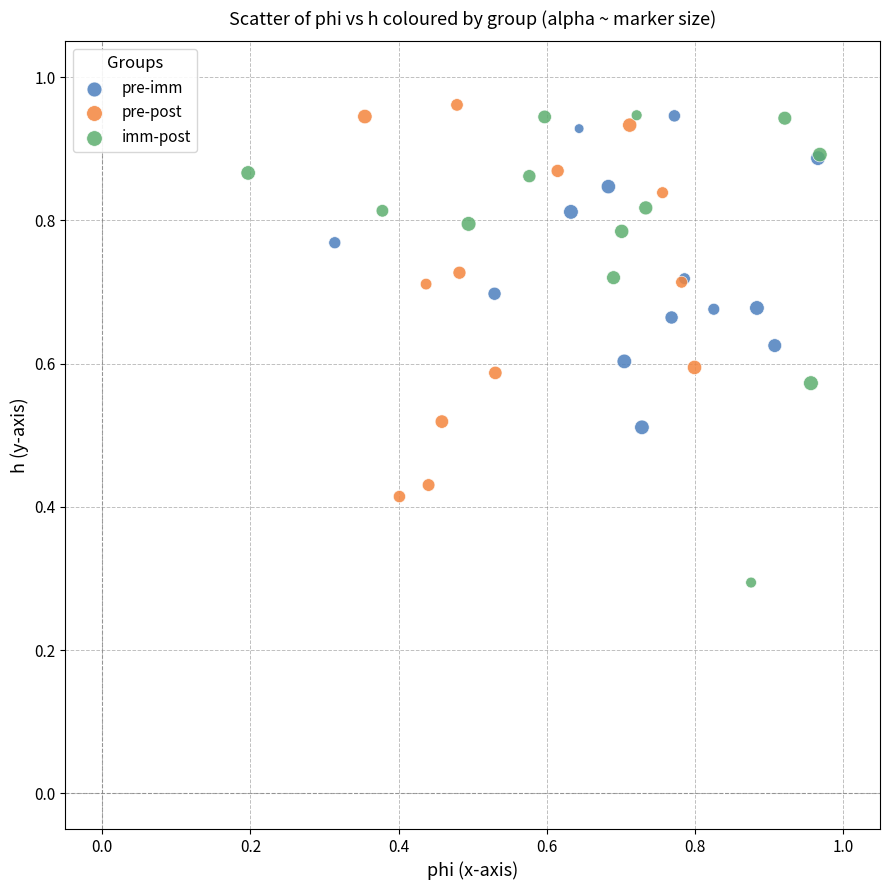

Which series contains the highest Y value?

pre-post